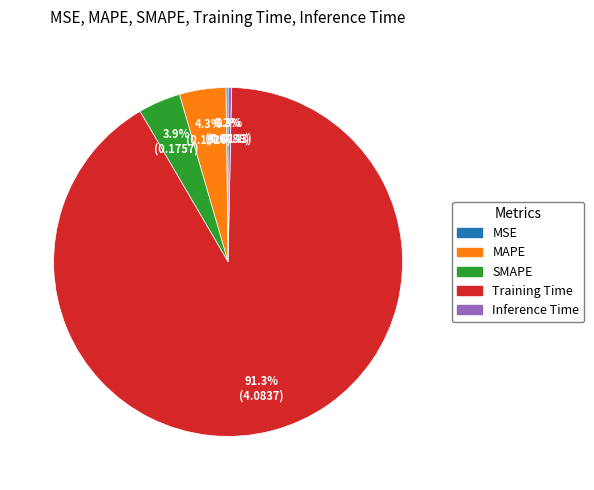

What is the largest slice in the pie chart?

Training Time